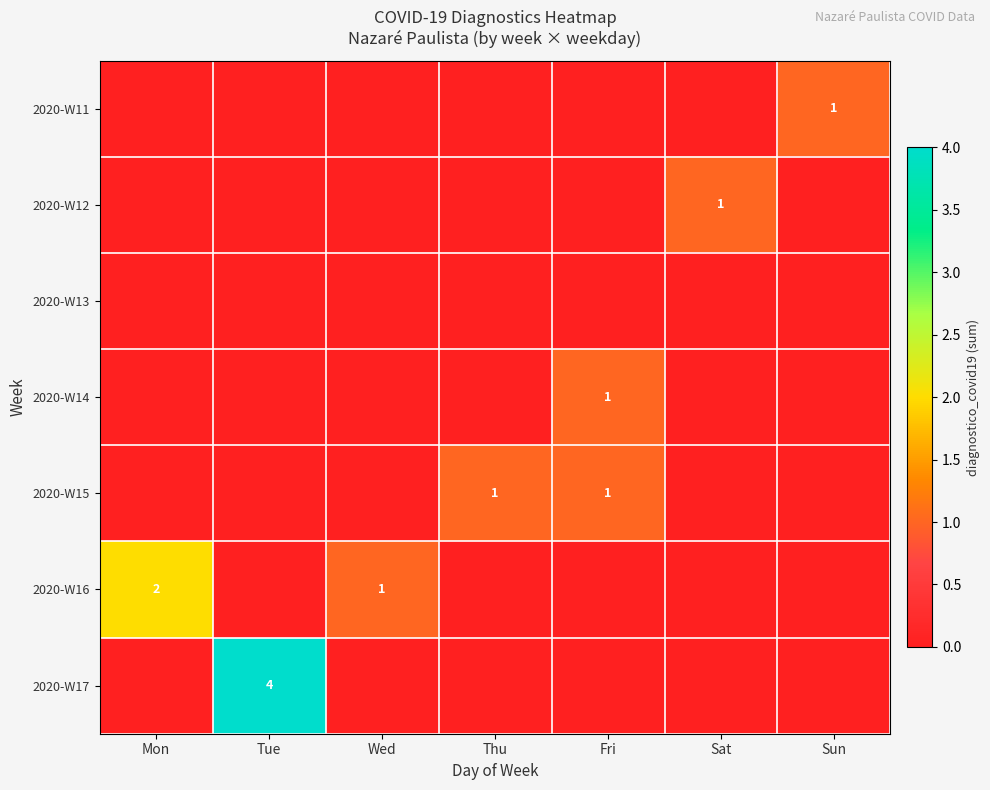

Is it true that 2020-W11 equals 1 at Sun?

True